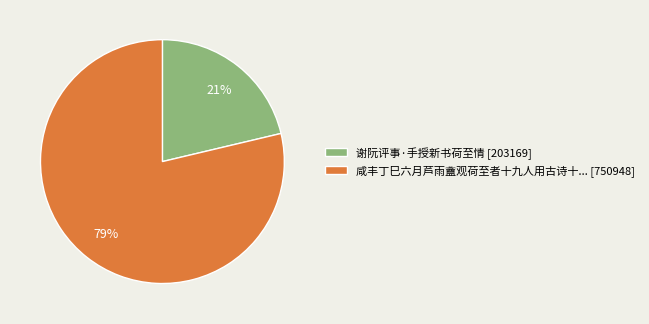

Does any single category account for the majority?

Yes